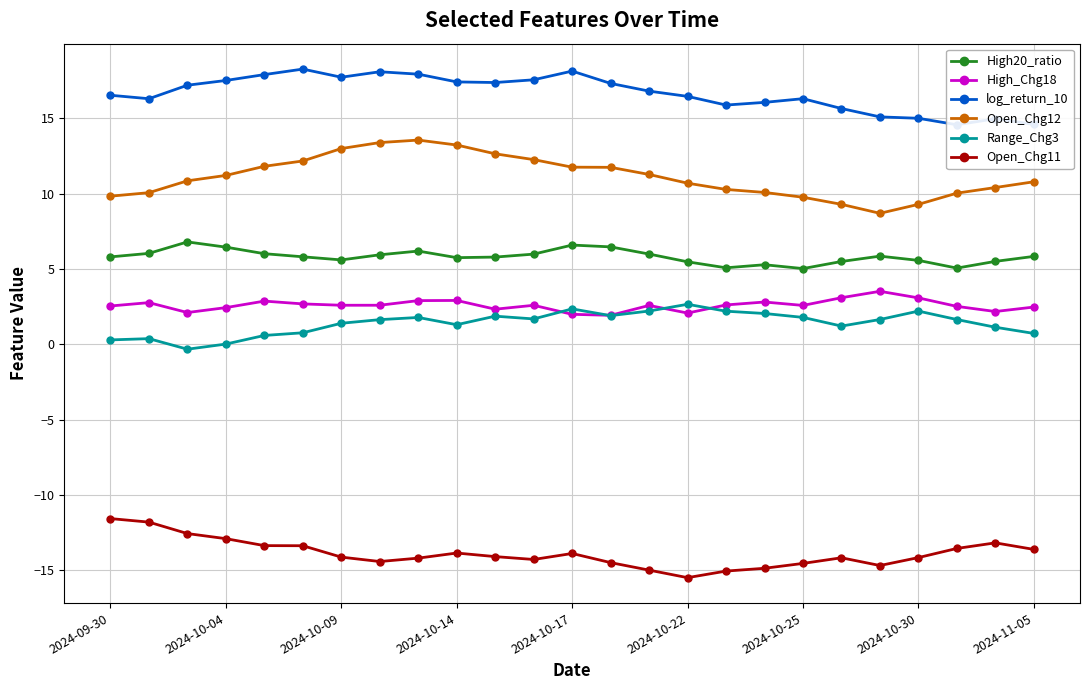

True or false: Range_Chg3 and Open_Chg11 intersect in this chart.

False